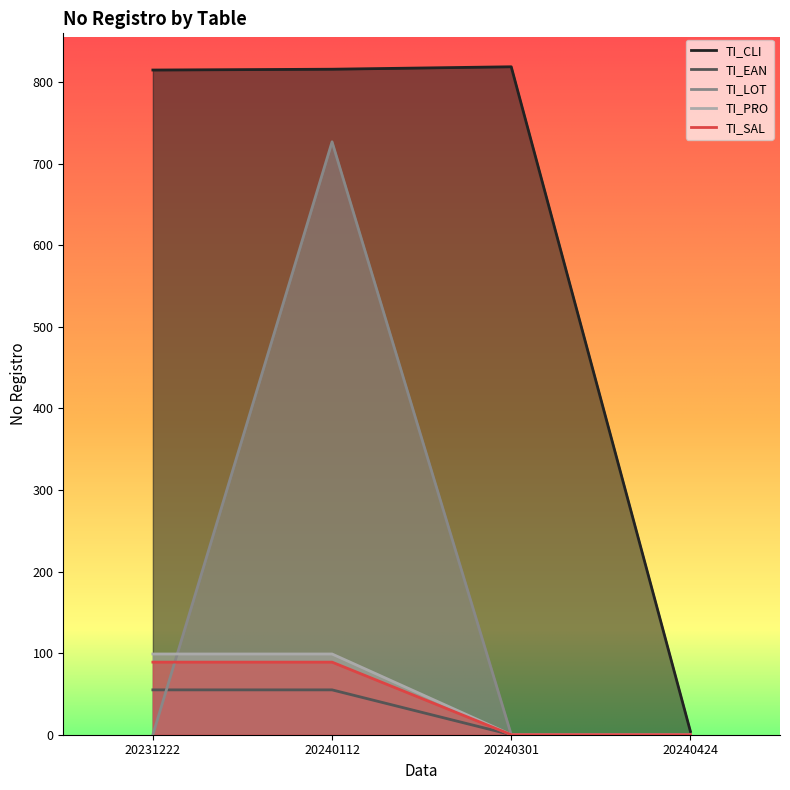

How many lines are shown in the chart?

5